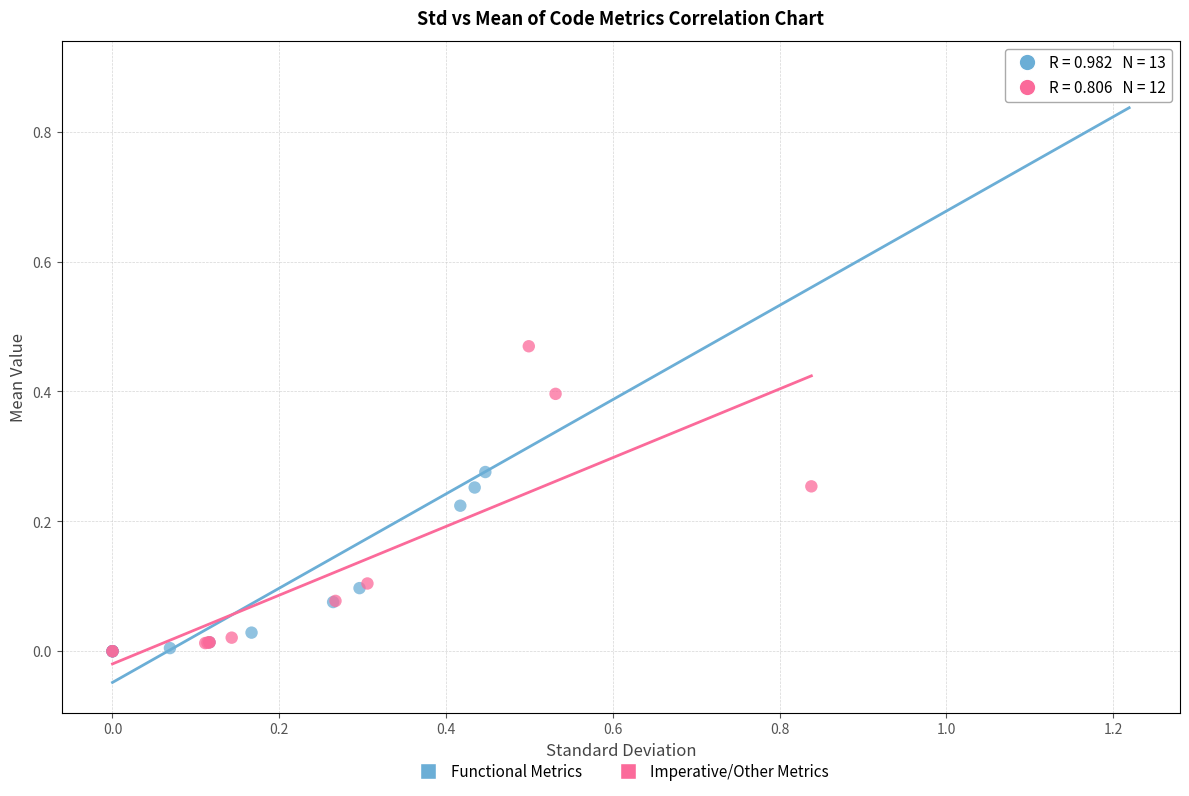

Which series has the widest spread of Y values?

Functional Metrics